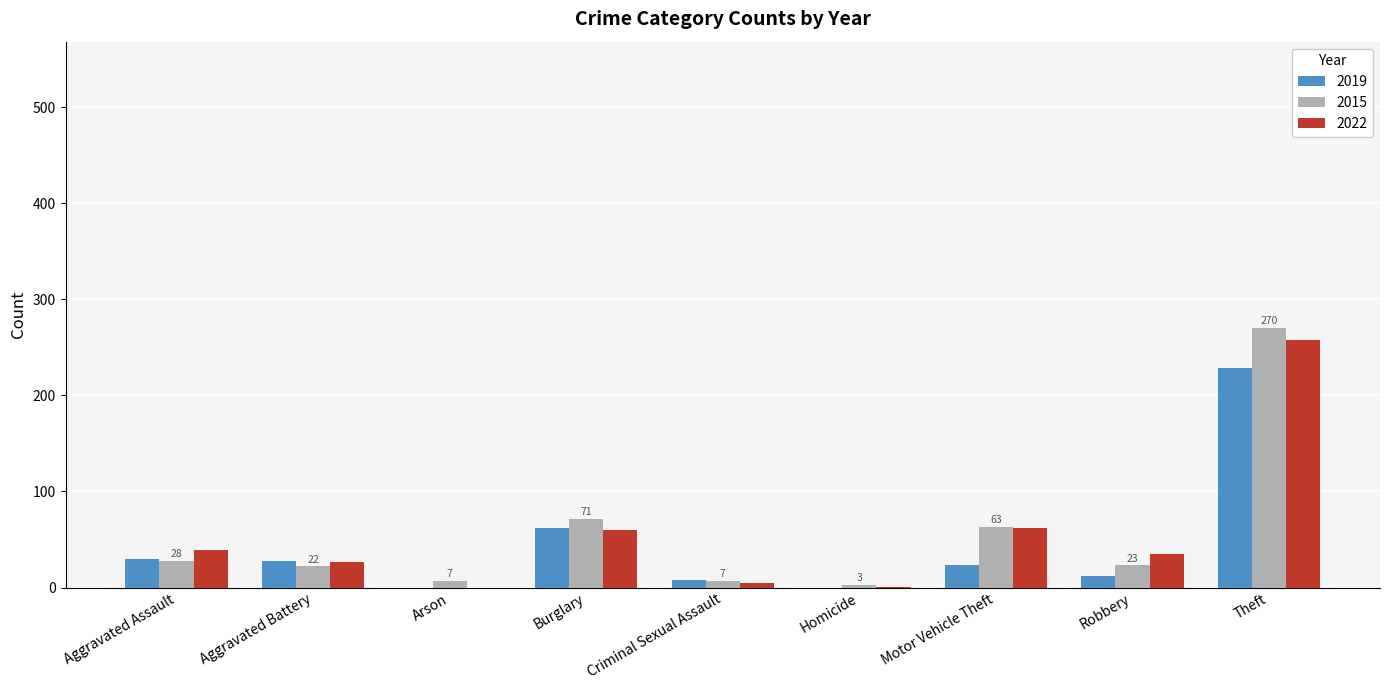

At which category does the chart reach its peak across all series?

Theft